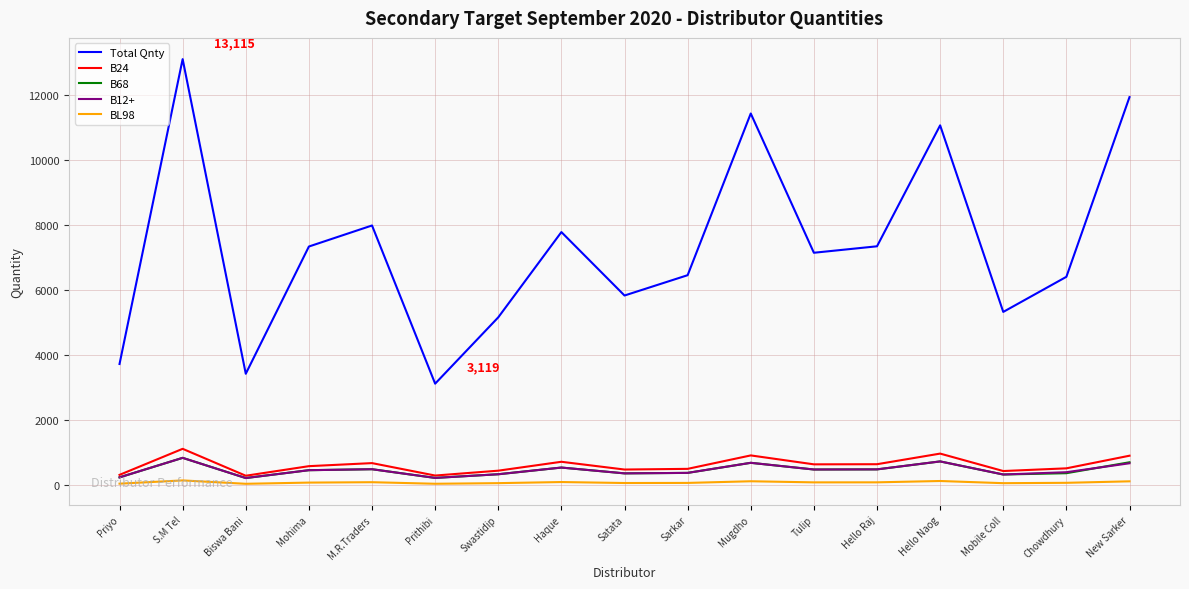

Between M.R.Traders and Mobile Coll, which series saw the biggest shift?

Total Qnty